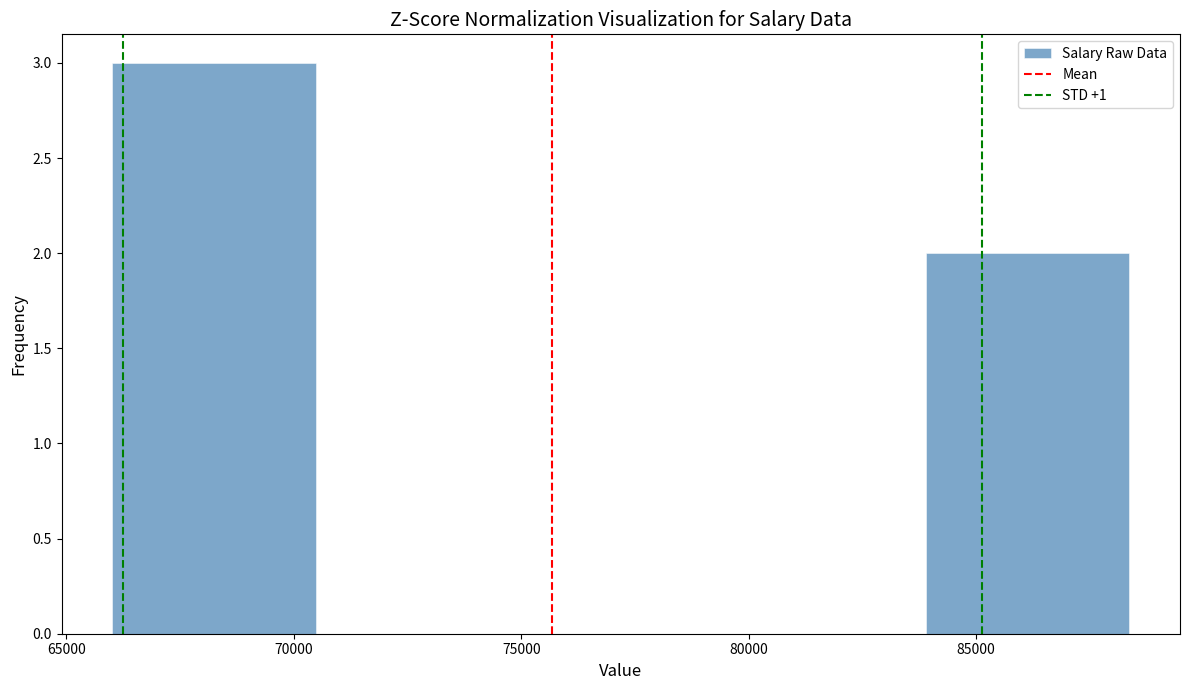

Reading left to right, transcribe this chart: for each bar, give the range it covers on the x-axis and its height. Neither the bar edges nor the heights are printed on the chart, so give them approximately, as read against the axes.

66000 to 70500: 3
70500 to 75000: 0
75000 to 79500: 0
79500 to 84000: 0
84000 to 88500: 2